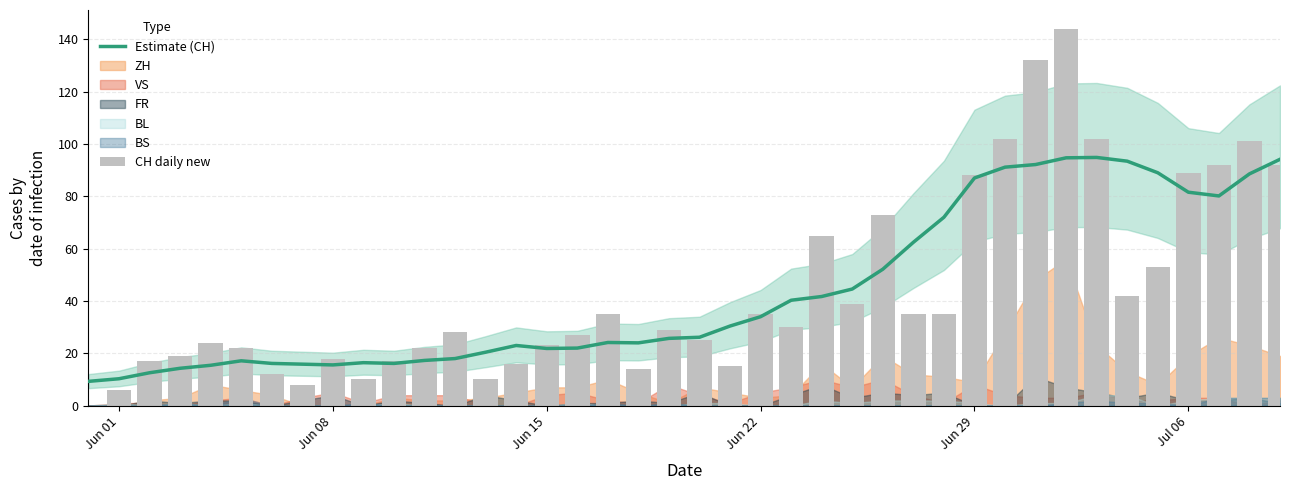

The Estimate (CH) series shows 20.3 at Jun 22. True or false?

False